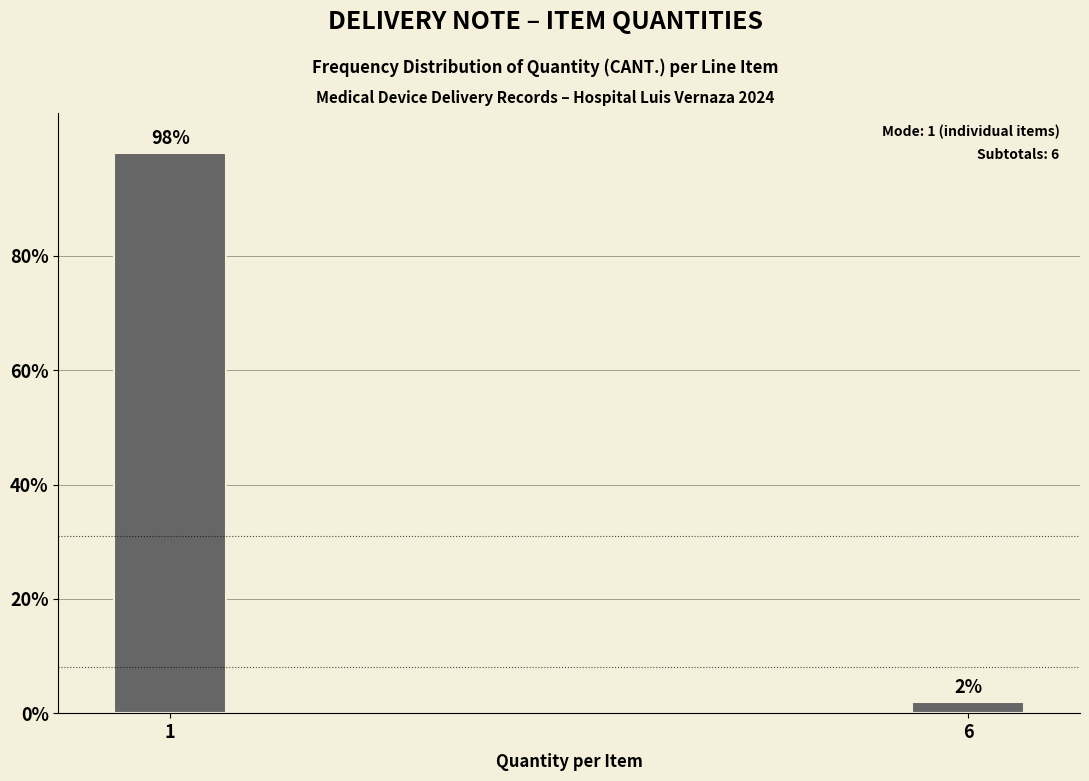

Reading left to right, what are all the values shown in this chart?

1=98.0	6=2.0